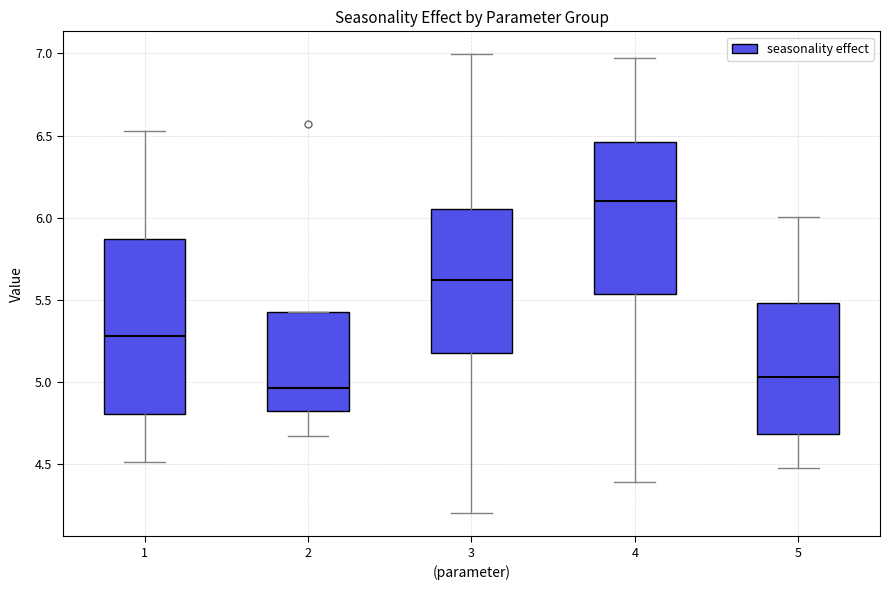

Which box's median line is the highest?

4